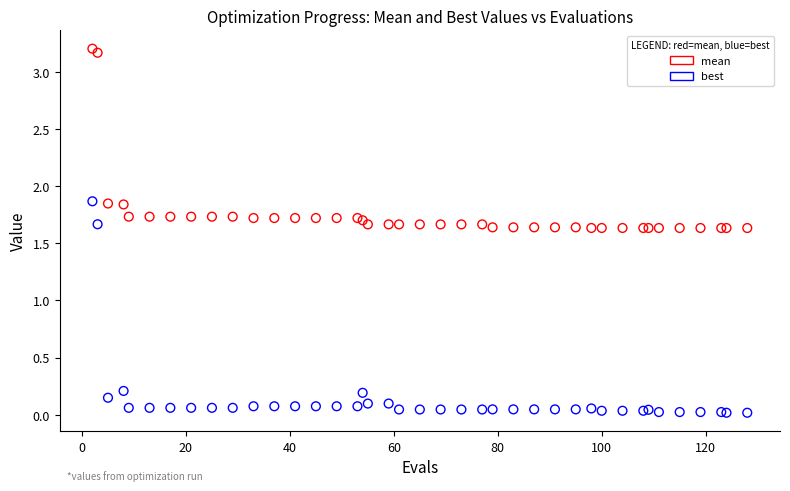

Which series reaches the maximum Y coordinate?

mean